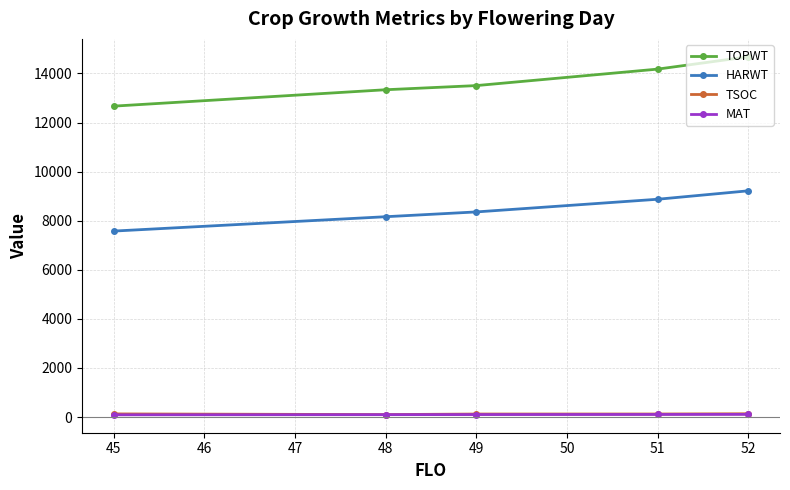

Which series has the widest spread of values?

TOPWT